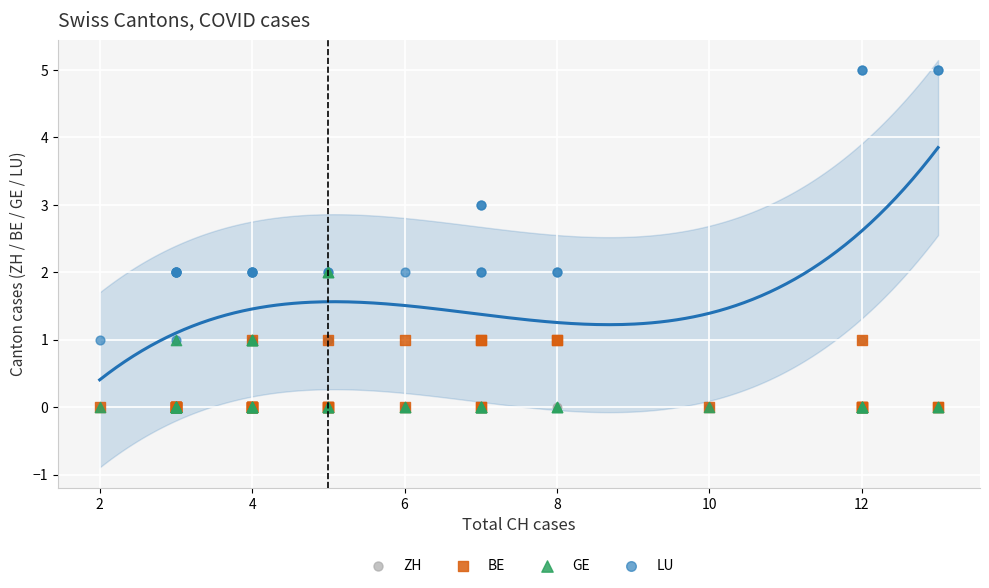

What are all the series names shown in the legend?

ZH, BE, GE, LU